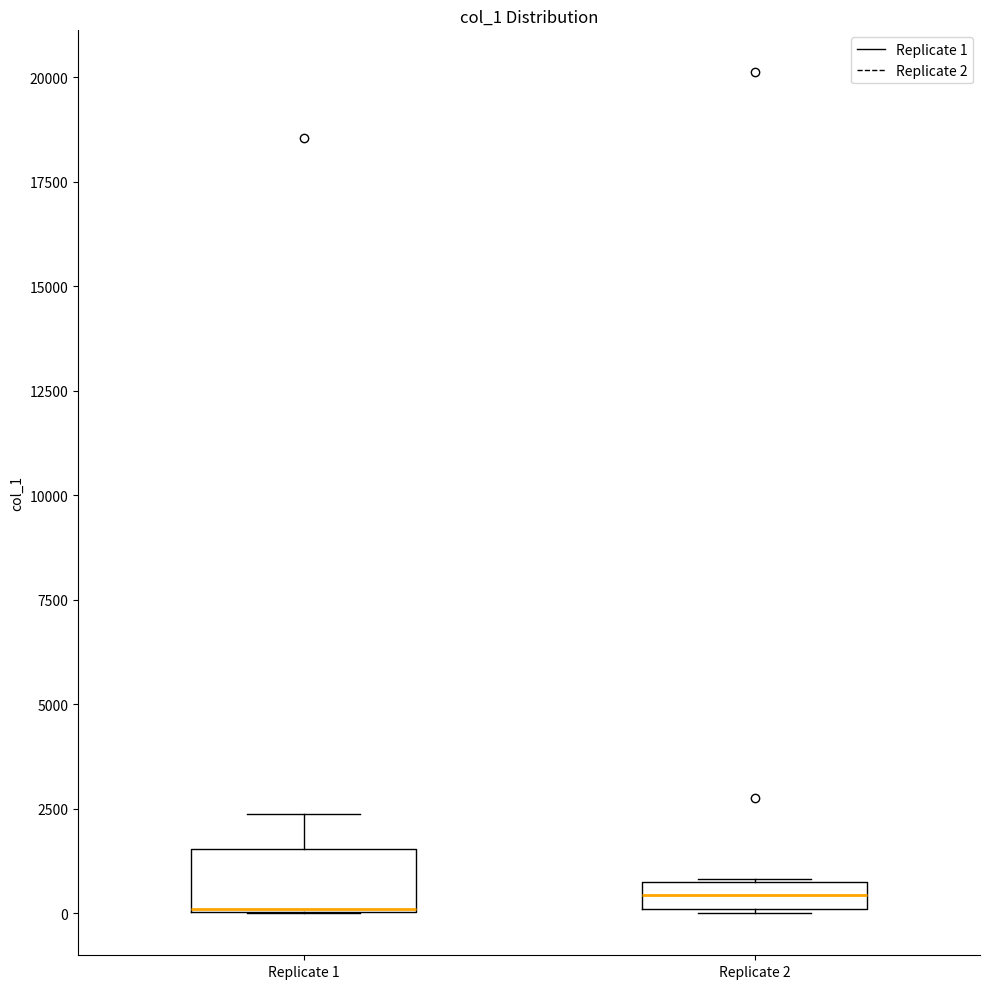

Which box is the tallest, from its lower edge to its upper edge?

Replicate 1